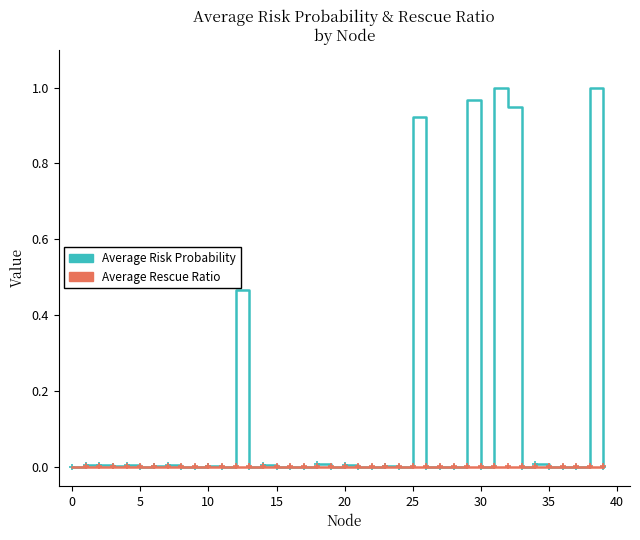

Which series has the largest total across all categories?

Average Risk Probability